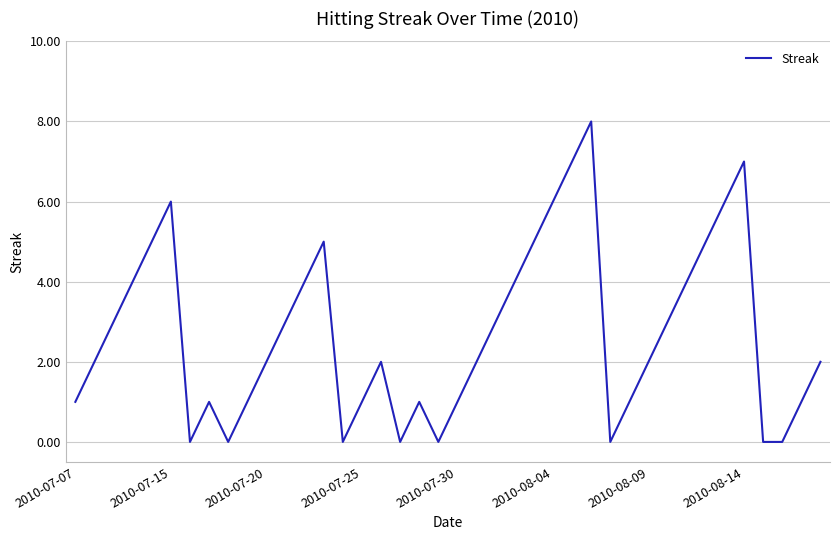

What is the difference between the maximum and minimum values?

8